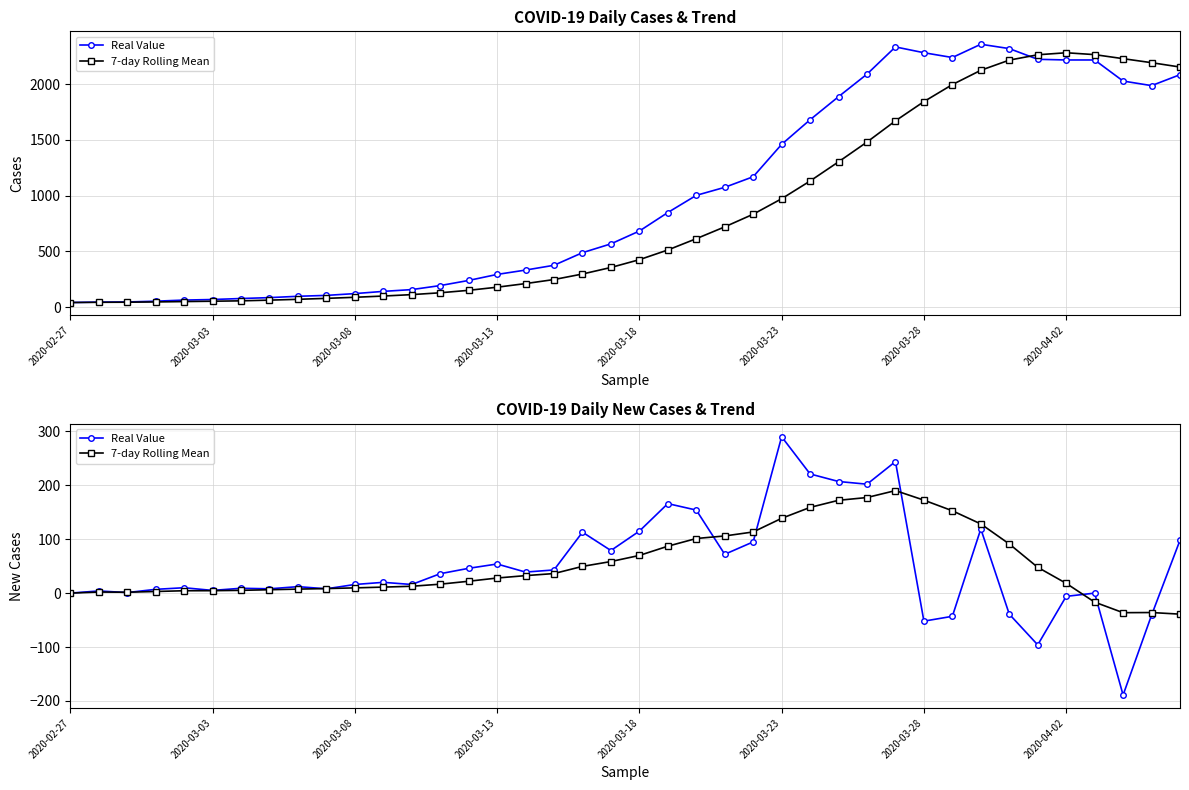

Which series ends up on top after the final intersection of Real Value and 7-day Rolling Mean?

Real Value